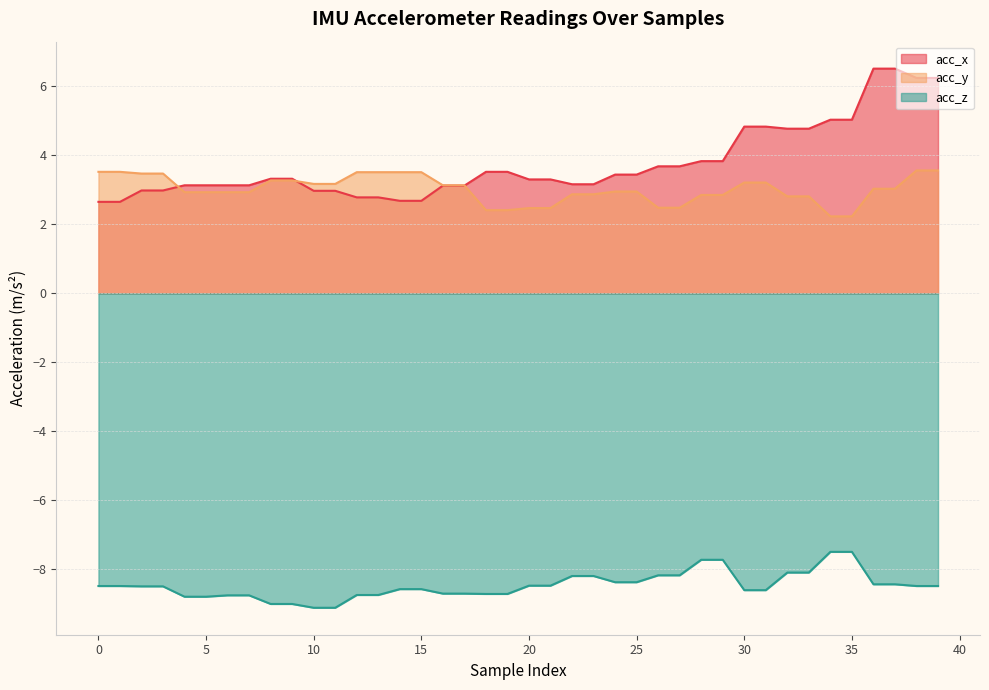

What is the highest value of the acc_z series?

-7.5